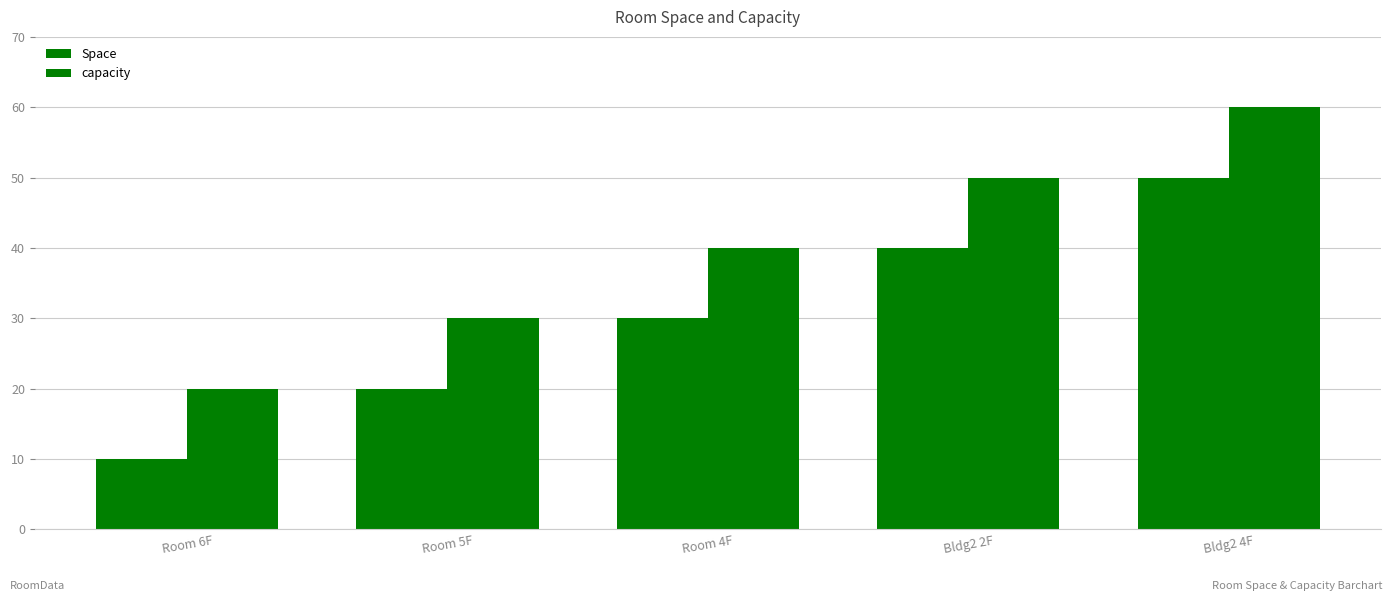

The Space series shows 70 at Bldg2 2F. True or false?

False